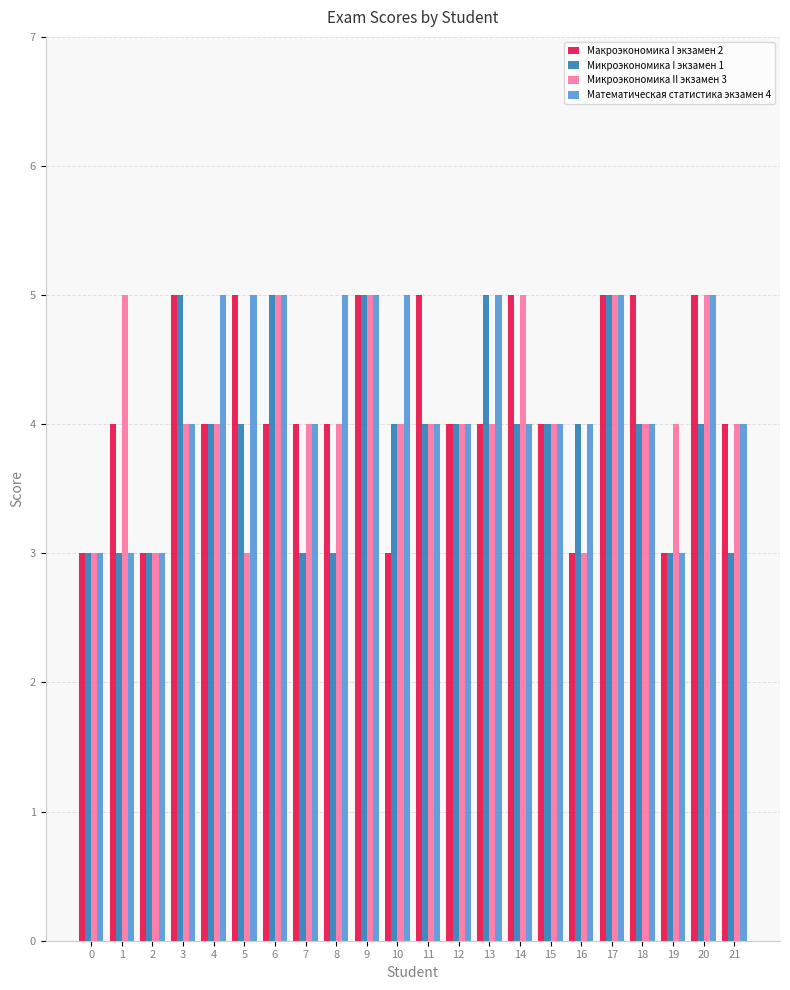

What is the difference between the maximum and second lowest values in the Микроэкономика I экзамен 1 series?

2